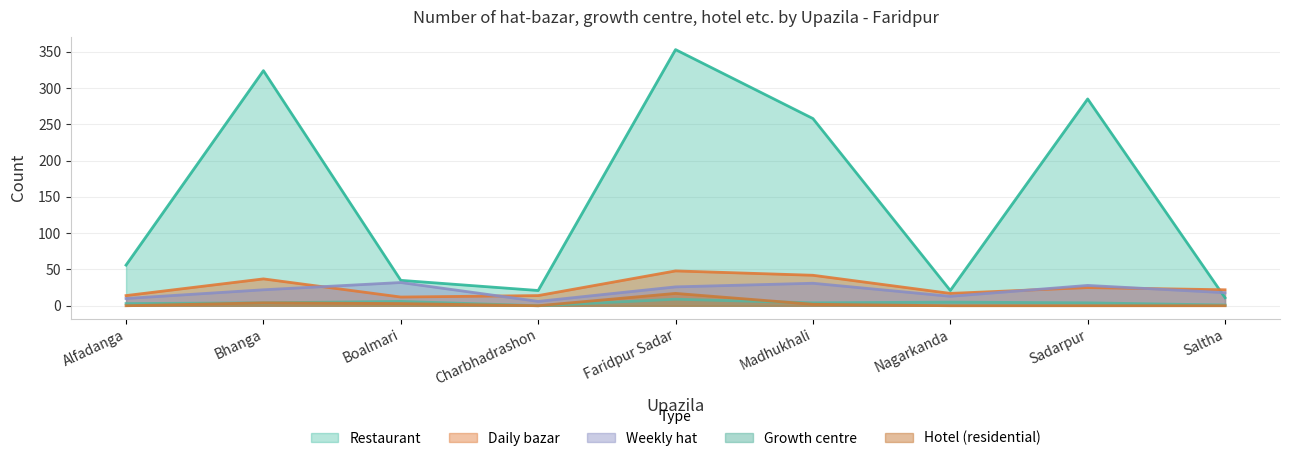

Which series changed the most between Bhanga and Sadarpur?

Restaurant